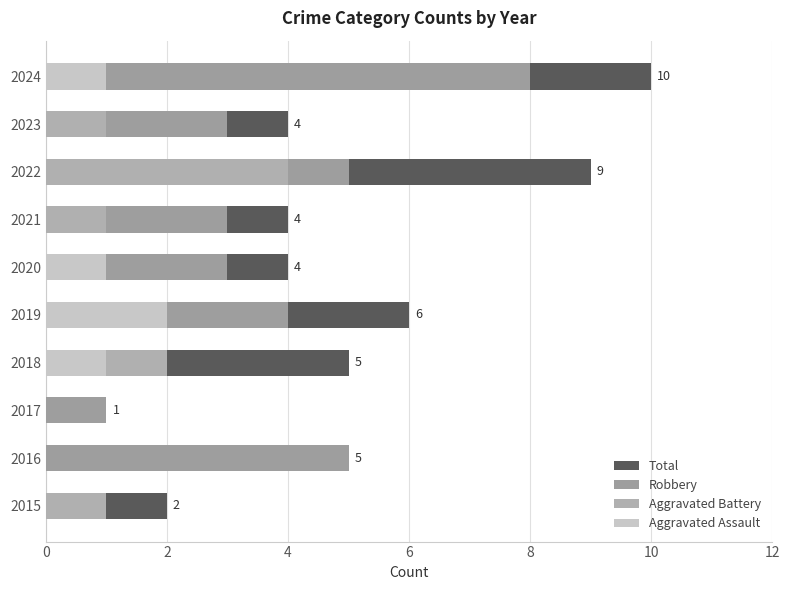

What are all the series names shown in the legend?

Total, Robbery, Aggravated Battery, Aggravated Assault